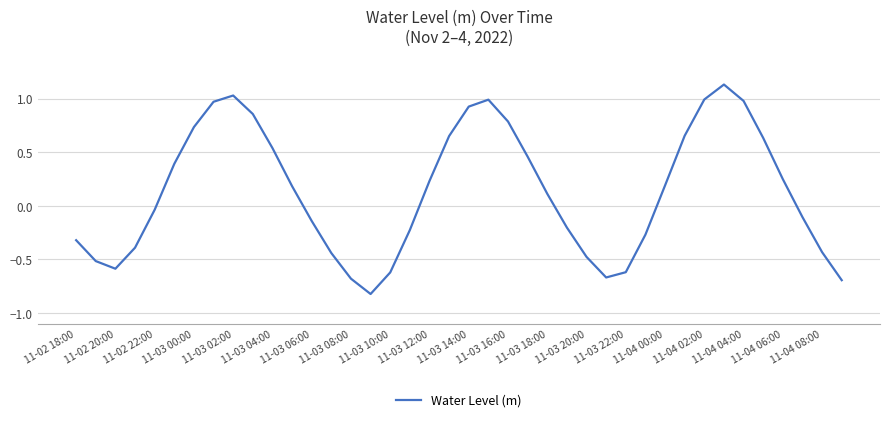

What is the difference between the maximum and minimum values?

2.0